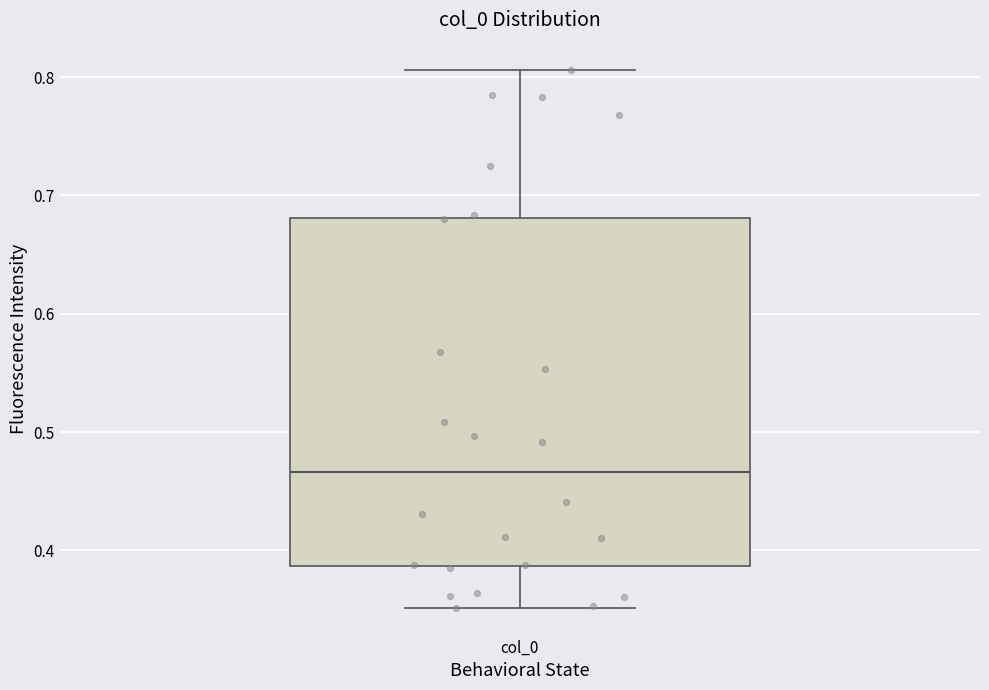

Read this box plot against the y-axis: the position of the median line, the range covered by the box, and the ends of both whiskers. The values are not printed on the chart, so give them approximately, as read against the axis.

median 0.47, box 0.39 to 0.68, whiskers 0.35 to 0.81